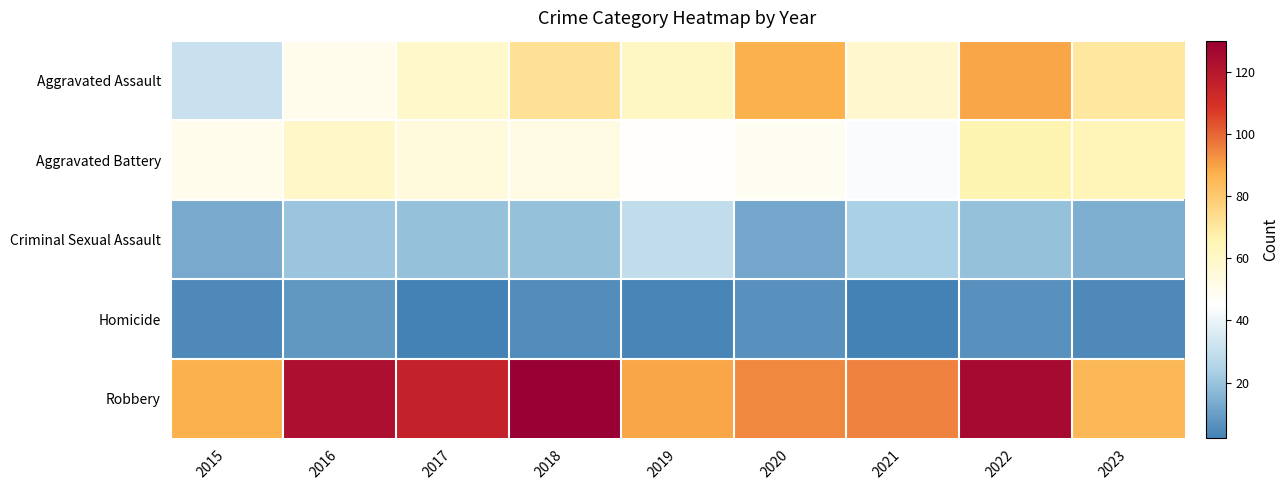

Between 2018 and 2020, which series saw the biggest shift?

Robbery